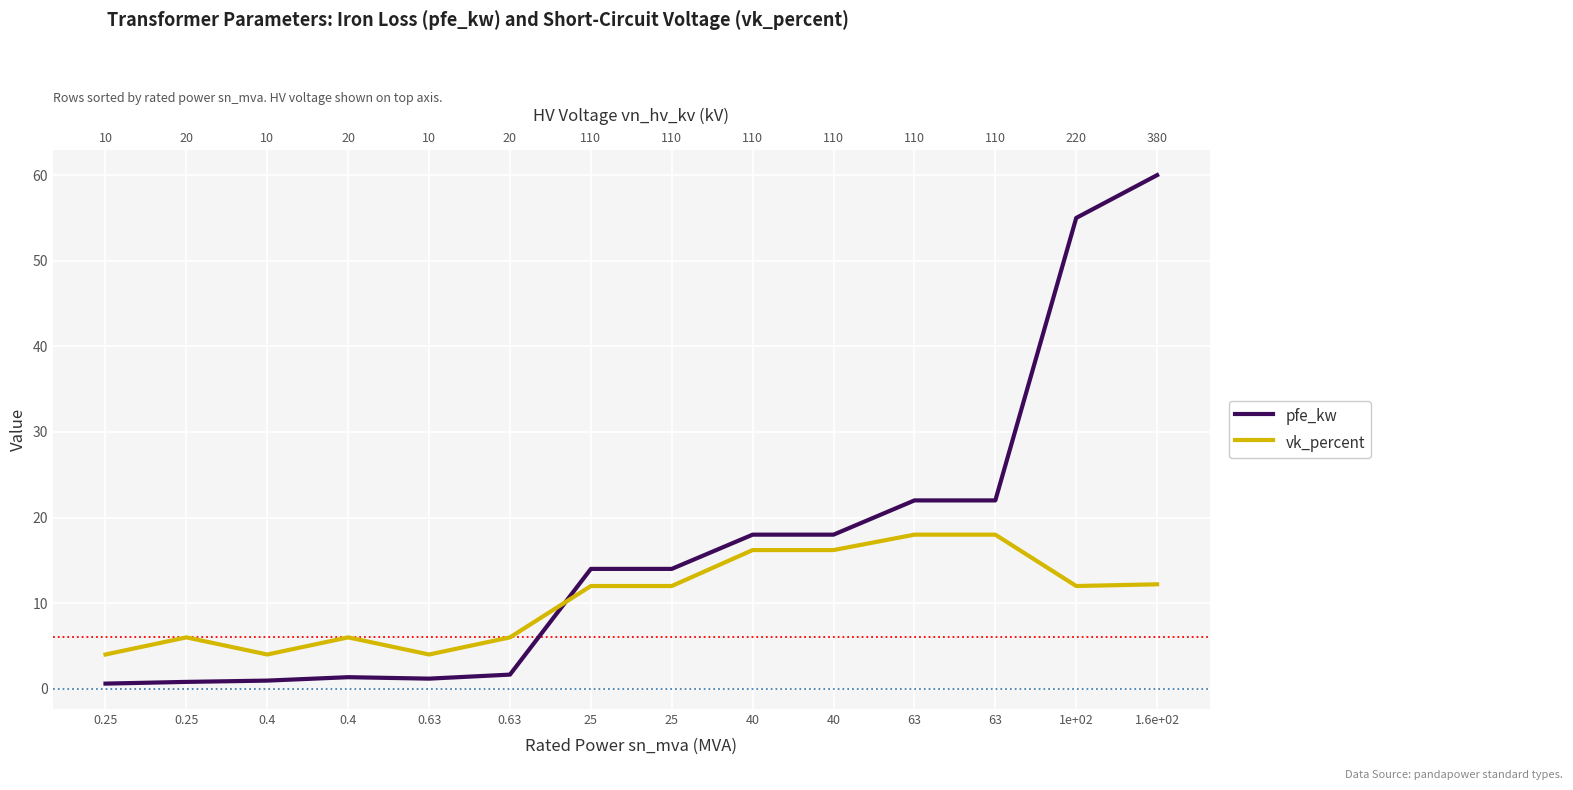

Reading left to right, transcribe all the data shown in this chart.

pfe_kw: 0.25=0.6	0.25=0.8	0.4=0.9	0.4=1.4	0.63=1.2	0.63=1.6	25=14.0	25=14.0	40=18.0	40=18.0	63=22.0	63=22.0	1e+02=55.0	1.6e+02=60.0
vk_percent: 0.25=4.0	0.25=6.0	0.4=4.0	0.4=6.0	0.63=4.0	0.63=6.0	25=12.0	25=12.0	40=16.2	40=16.2	63=18.0	63=18.0	1e+02=12.0	1.6e+02=12.2